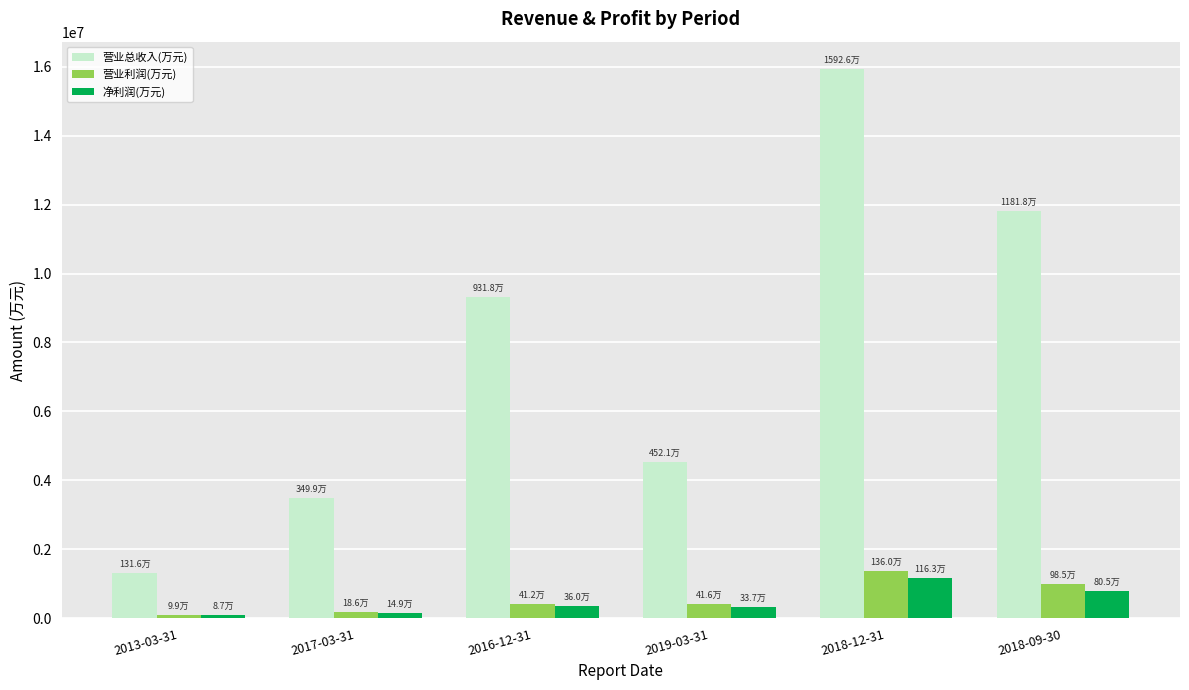

At how many categories does at least one series exceed 2311829?

5